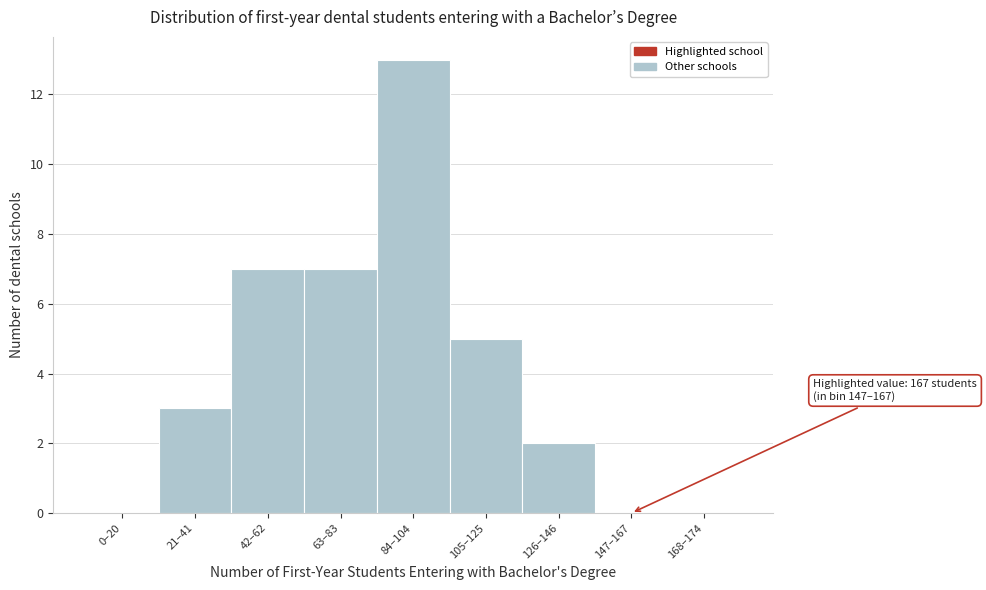

Reading left to right, list all the values displayed in this chart.

0–20=0	21–41=3	42–62=7	63–83=7	84–104=13	105–125=5	126–146=2	147–167=0	168–174=0